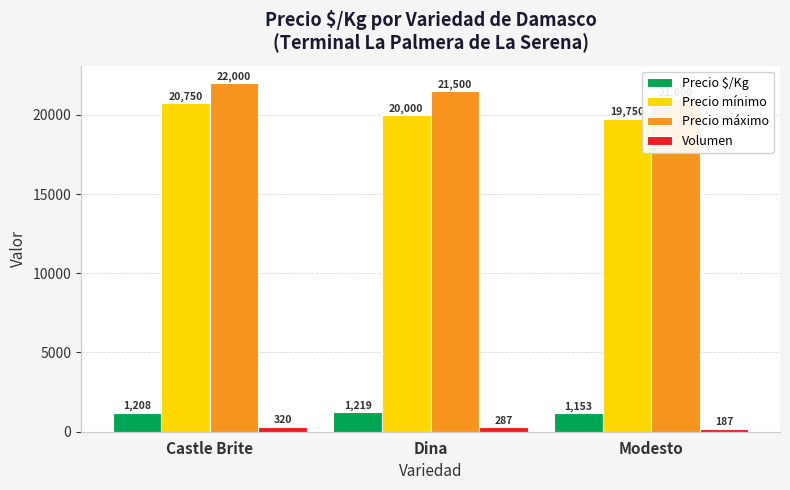

What is the sum of all Volumen values?

794